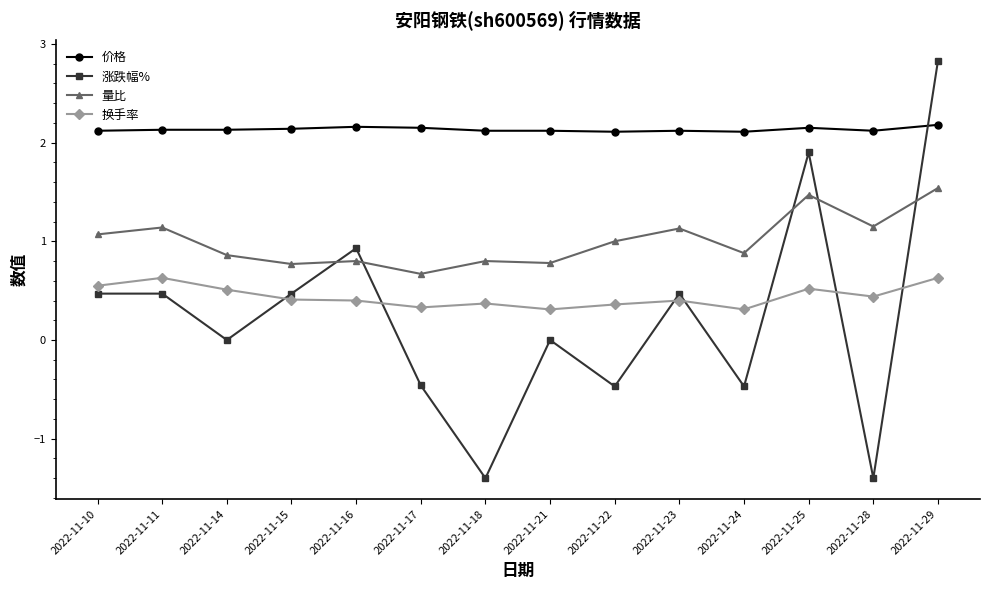

Which series has the widest spread of values?

涨跌幅%